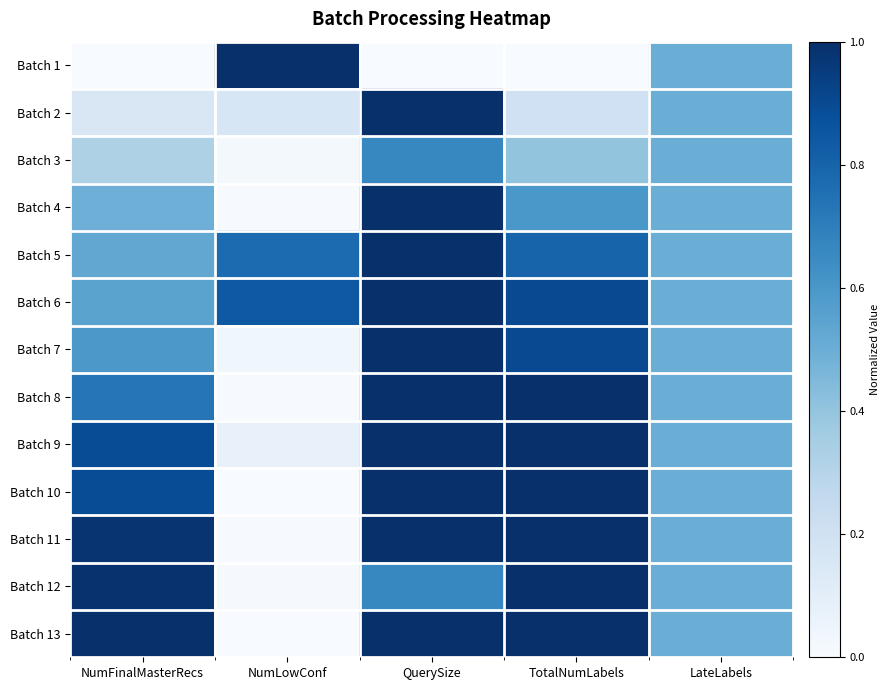

At LateLabels, list the series in order from largest to smallest.

Batch 1, Batch 2, Batch 3, Batch 4, Batch 5, Batch 6, Batch 7, Batch 8, Batch 9, Batch 10, Batch 11, Batch 12, Batch 13